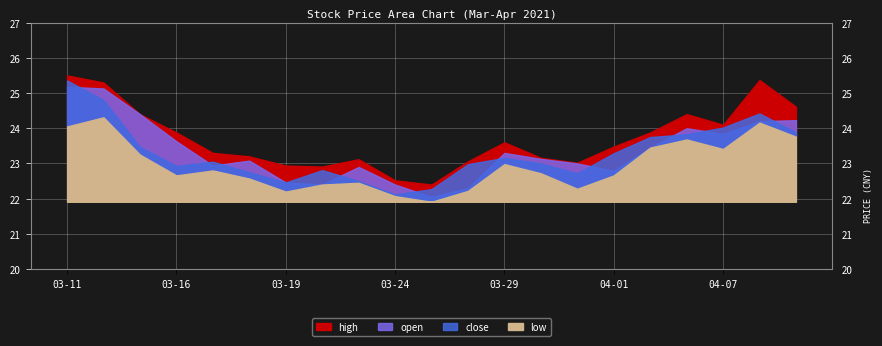

What is the spread (max minus min) of values at 2021-03-26?

0.8